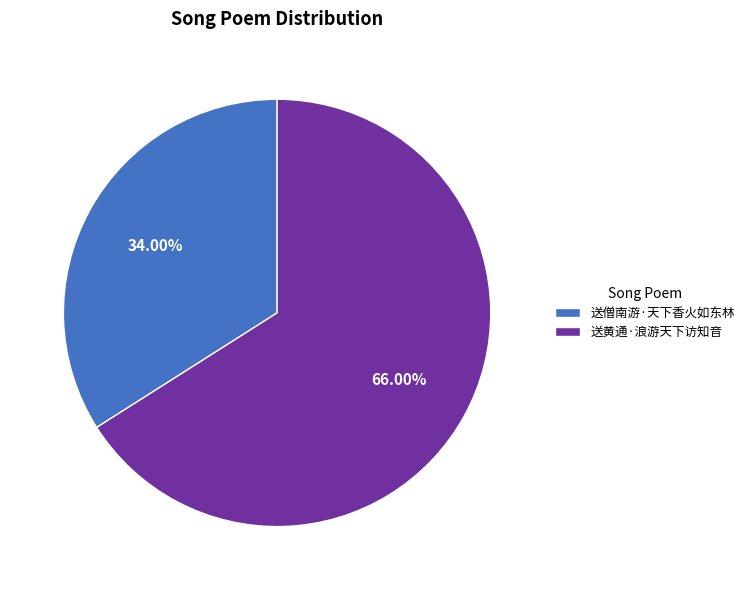

What is the ratio of the value at 送僧南游·天下香火如东林 to the value at 送黄通·浪游天下访知音?

0.5